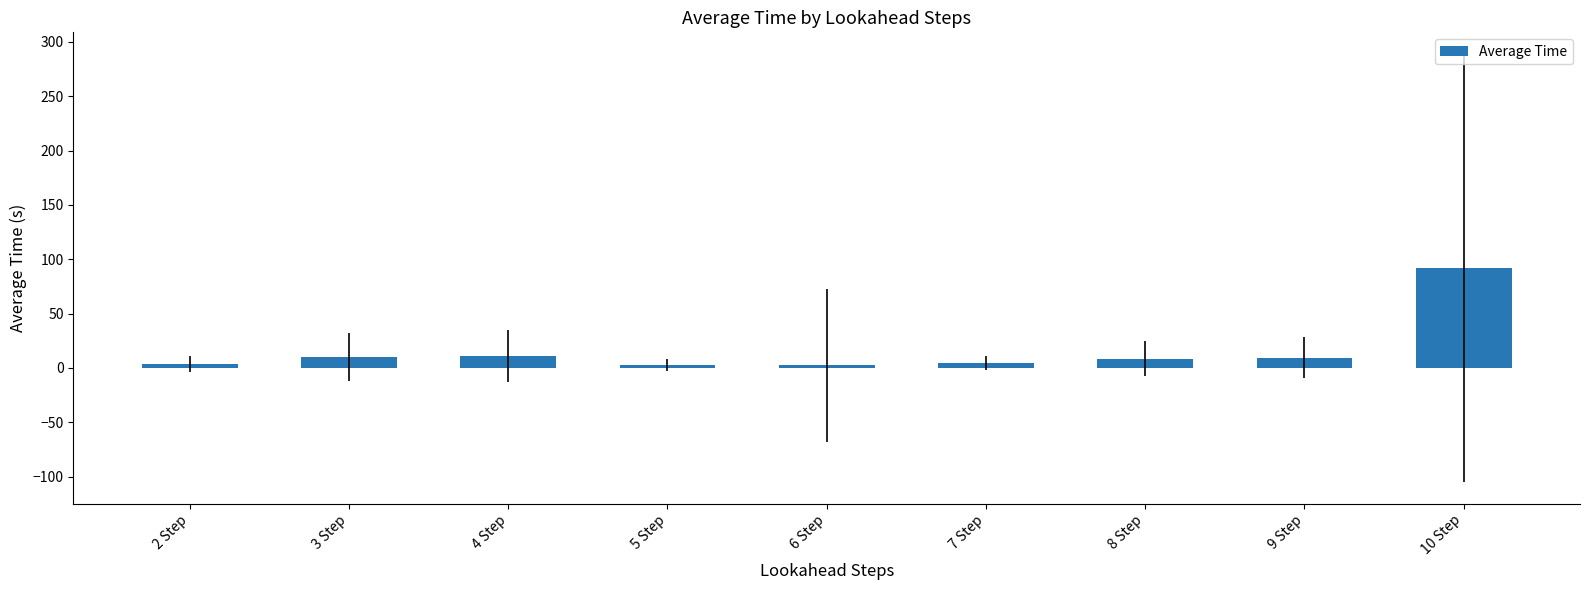

Which category has the highest value across all series?

10 Step